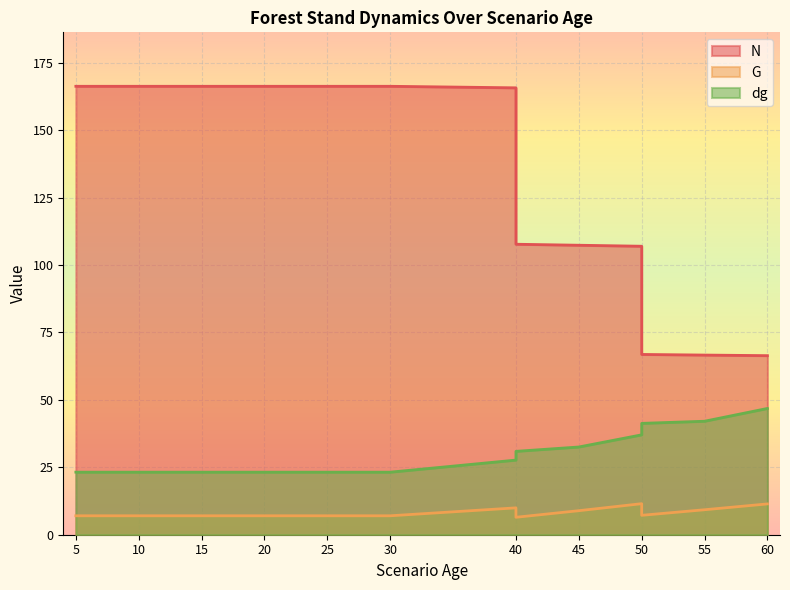

At how many categories does at least one series exceed 94?

13